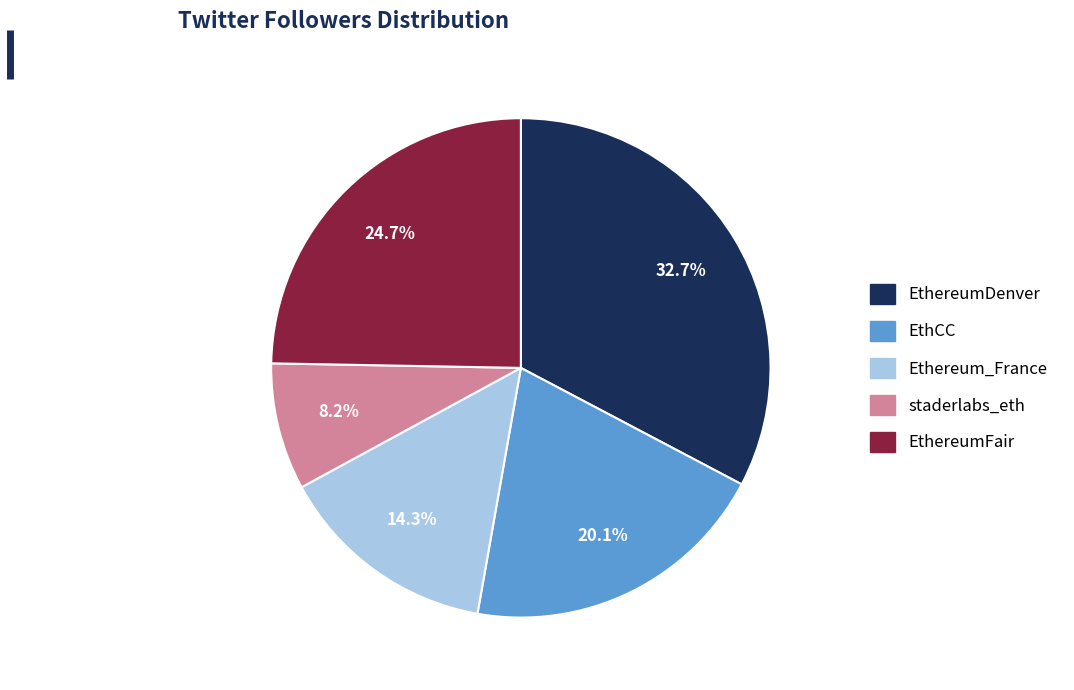

What is the largest slice in the pie chart?

EthereumDenver